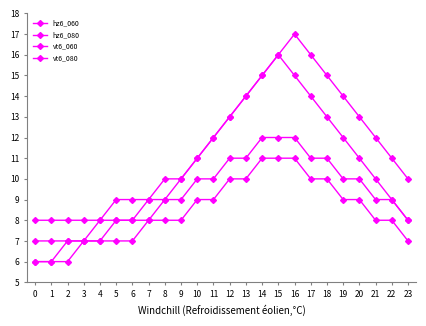

Between 2 and 3, which series saw the biggest shift?

vt6_080